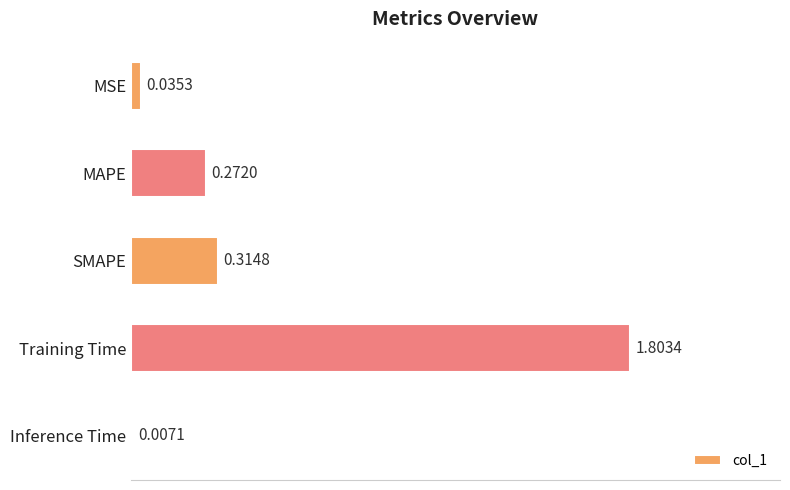

Count the number of categories in the chart.

5